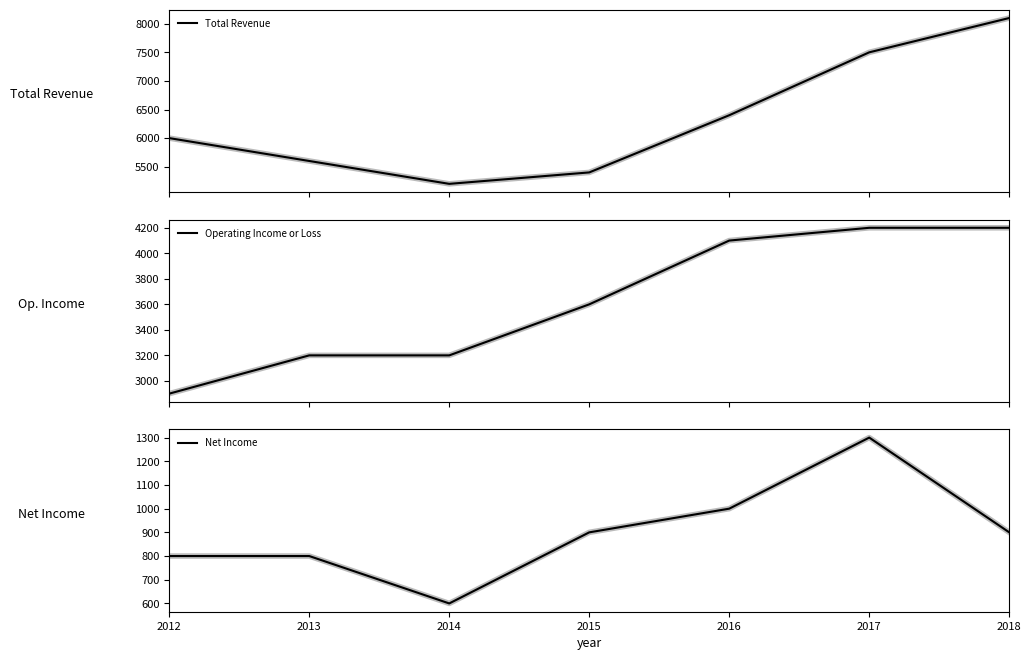

At which category does Net Income reach its first local valley?

2014